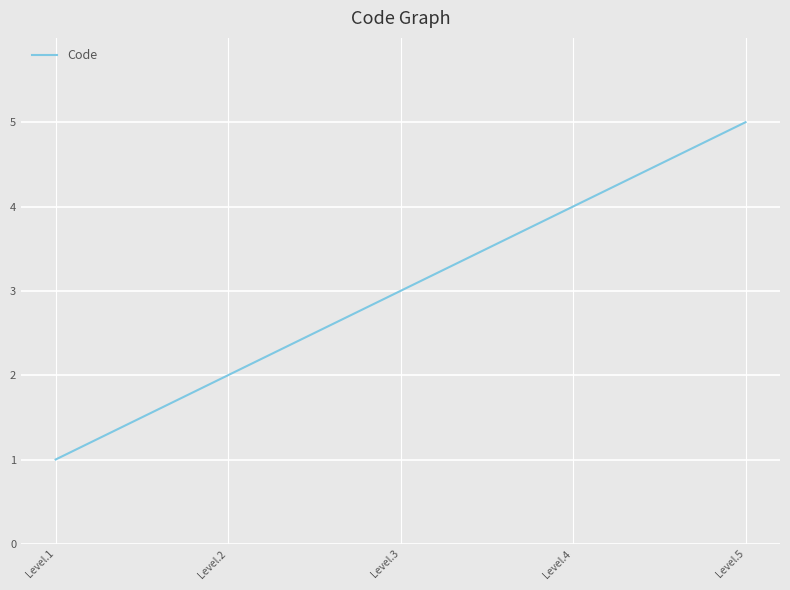

Rank the categories by value from lowest to highest.

Level.1, Level.2, Level.3, Level.4, Level.5